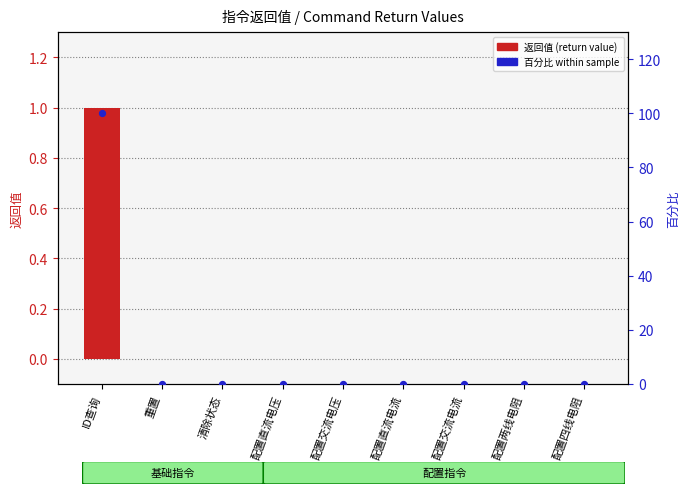

Is the value of 百分比 within sample at 配置直流电流 greater than the value of 返回值 (return value) at ID查询?

No